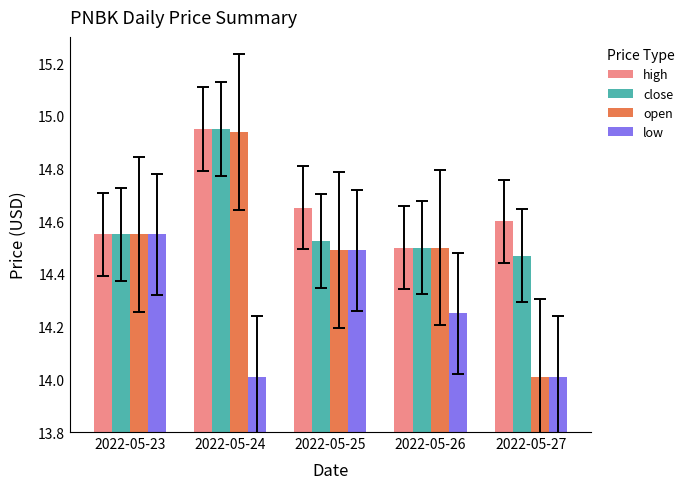

Is it true that high equals 20.7 at 2022-05-25?

False